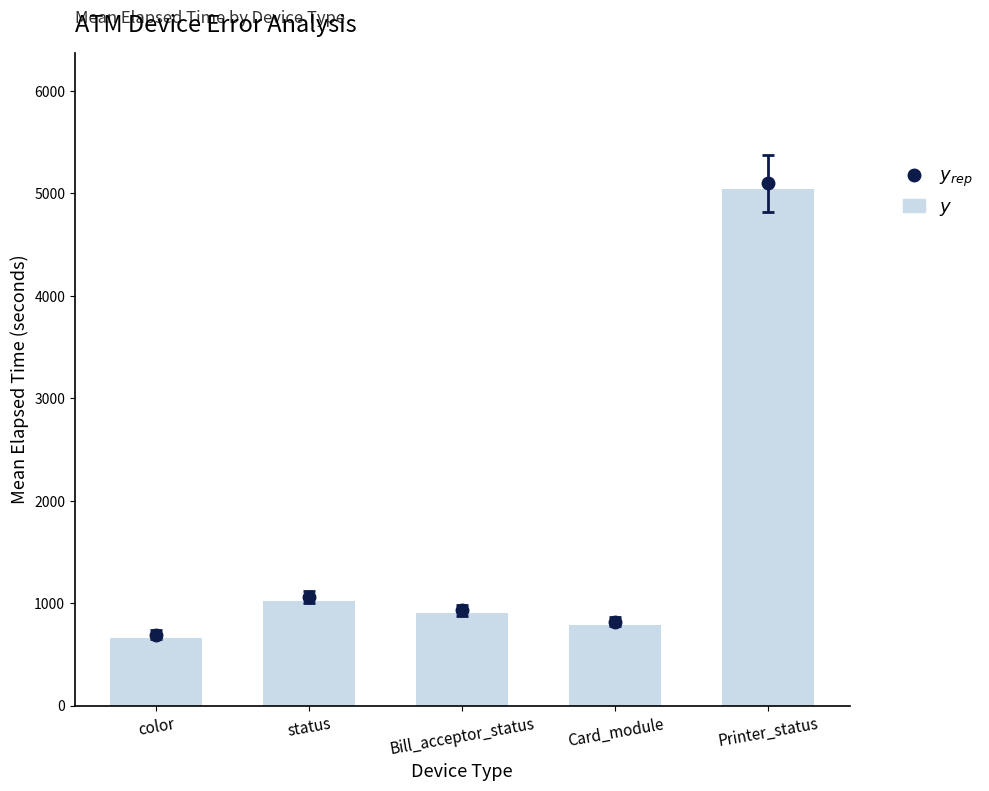

Is it true that the value at Card_module is 783?

True